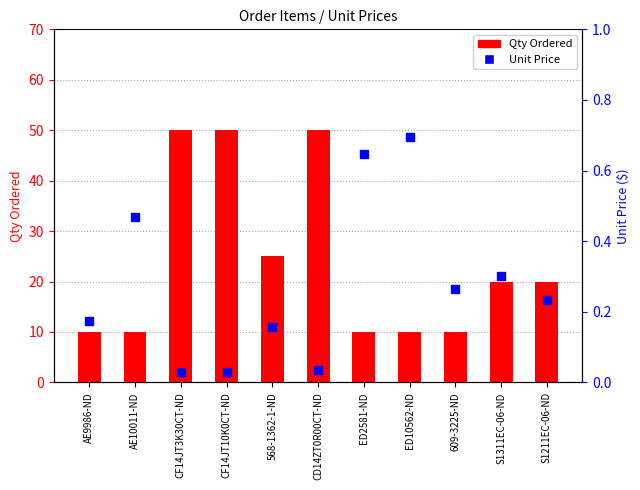

What is the total value across all series at ED2581-ND?

10.6